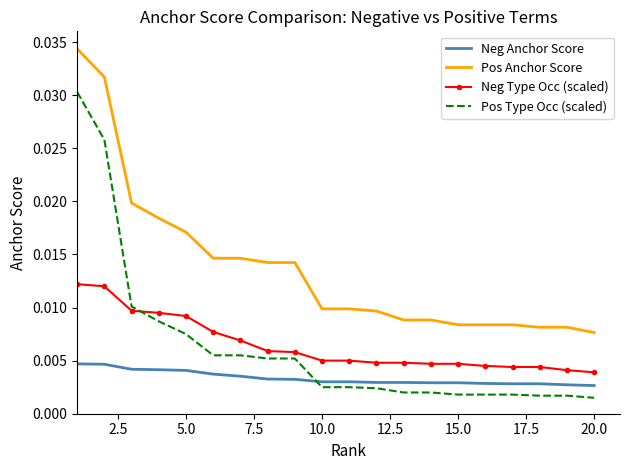

True or false: Pos Anchor Score and Neg Anchor Score cross at least once.

False